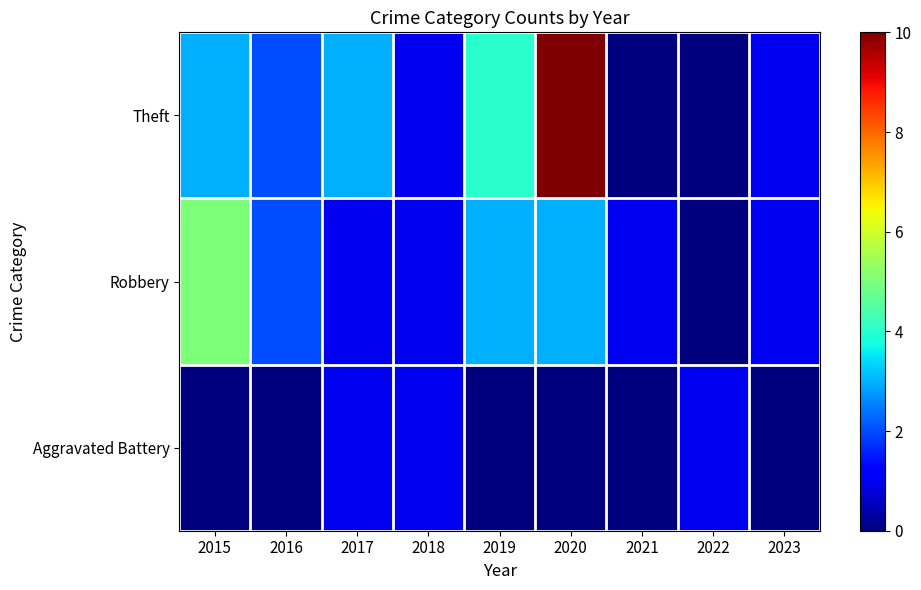

At 2019, list the series in order from largest to smallest.

Theft, Robbery, Aggravated Battery